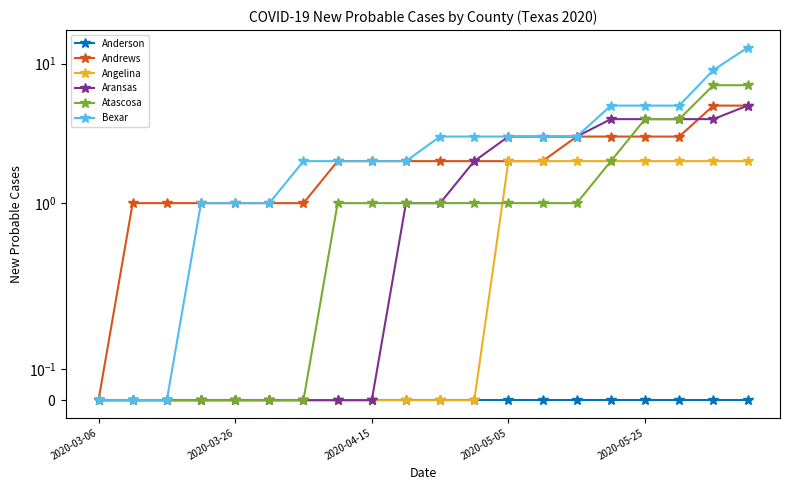

The Bexar series shows 2 at 14. True or false?

False